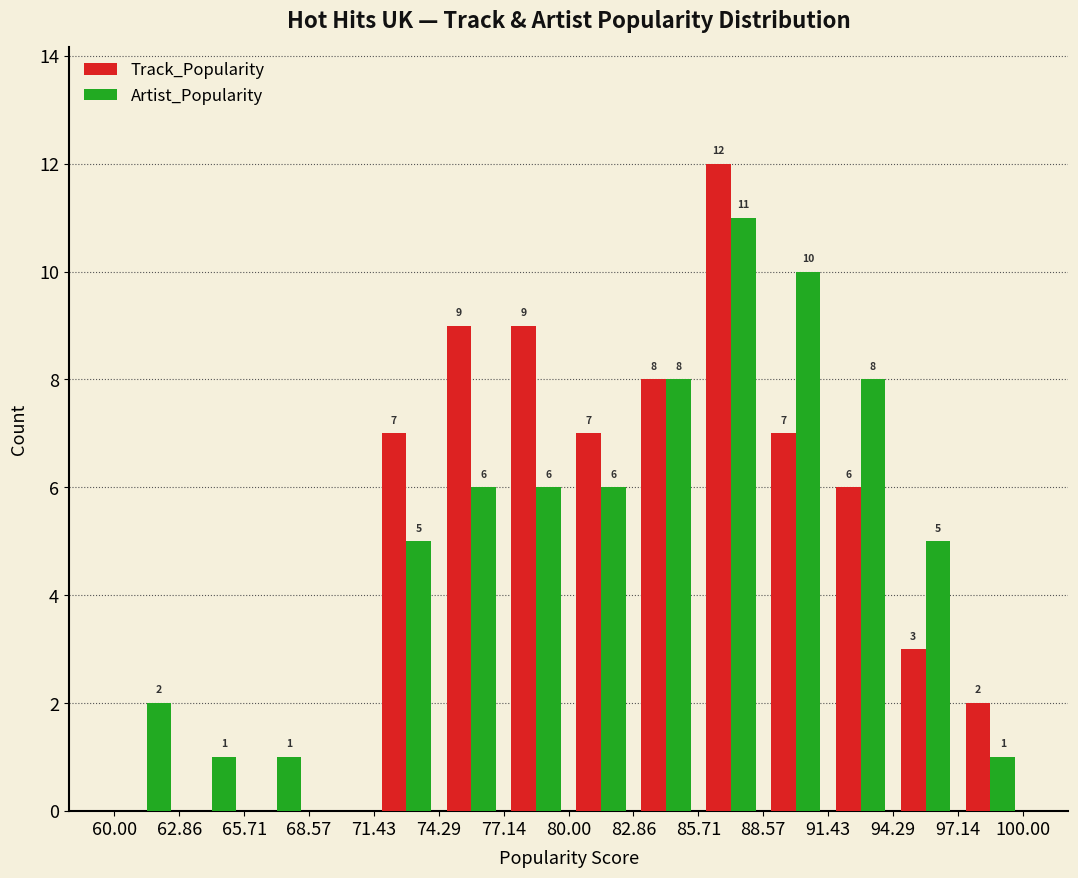

In the Artist_Popularity series, which range on the x-axis has the tallest bar?

85.71 to 88.57